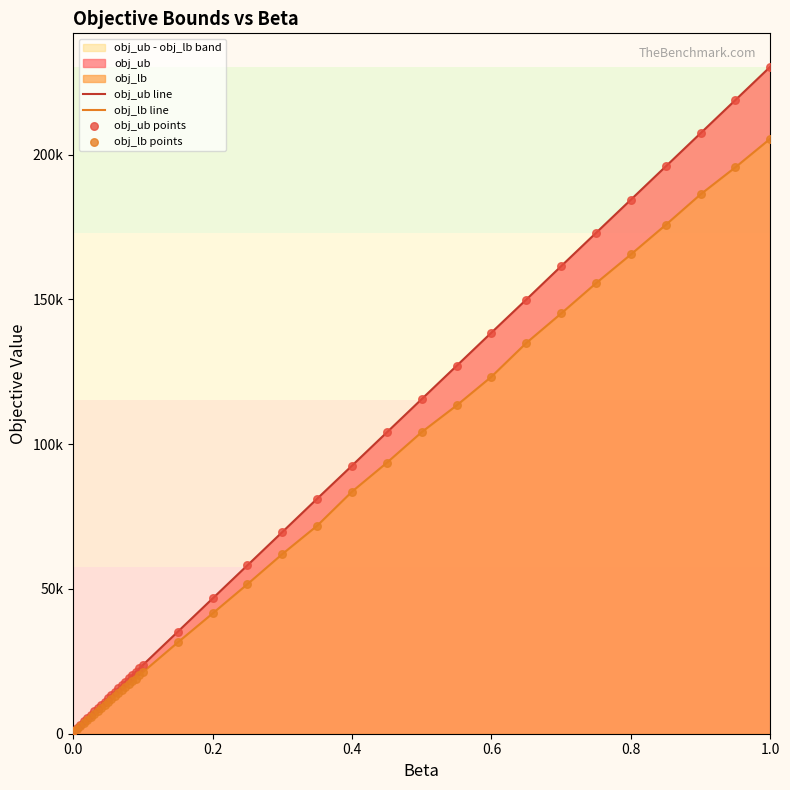

Which series contains the highest Y value?

obj_ub line